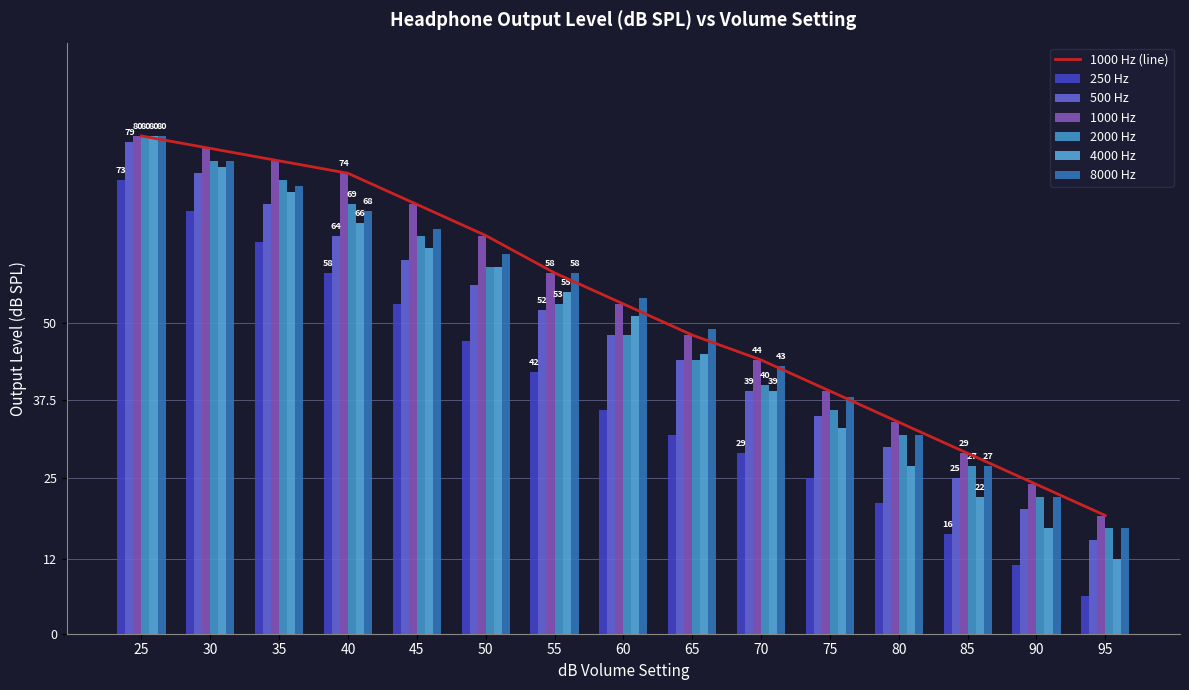

Rank the categories by 2000 Hz value from highest to lowest.

25, 30, 35, 40, 45, 50, 55, 60, 65, 70, 75, 80, 85, 90, 95